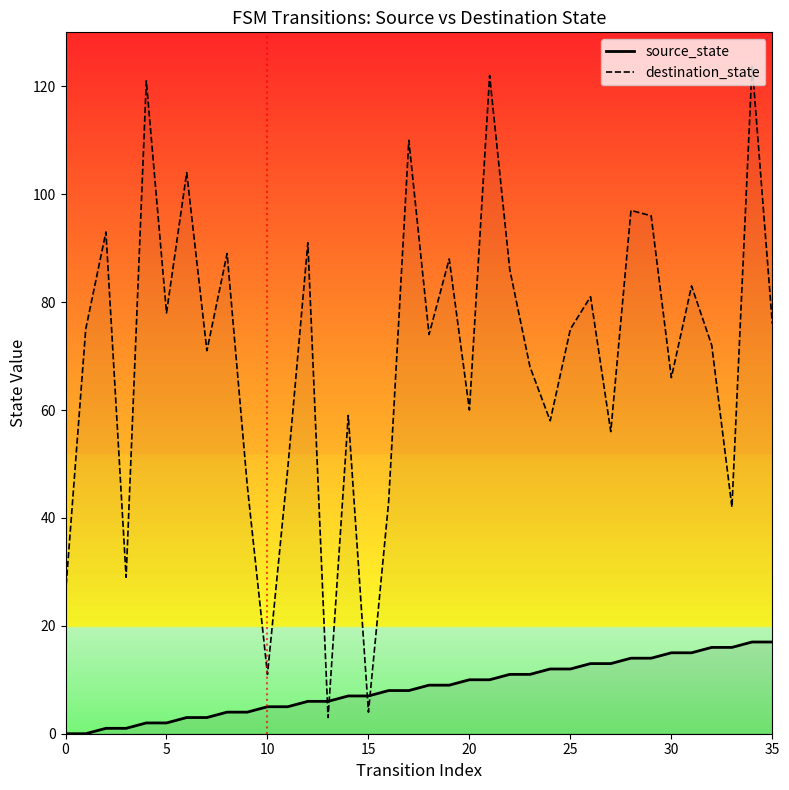

How many positive values does the source_state series have?

34